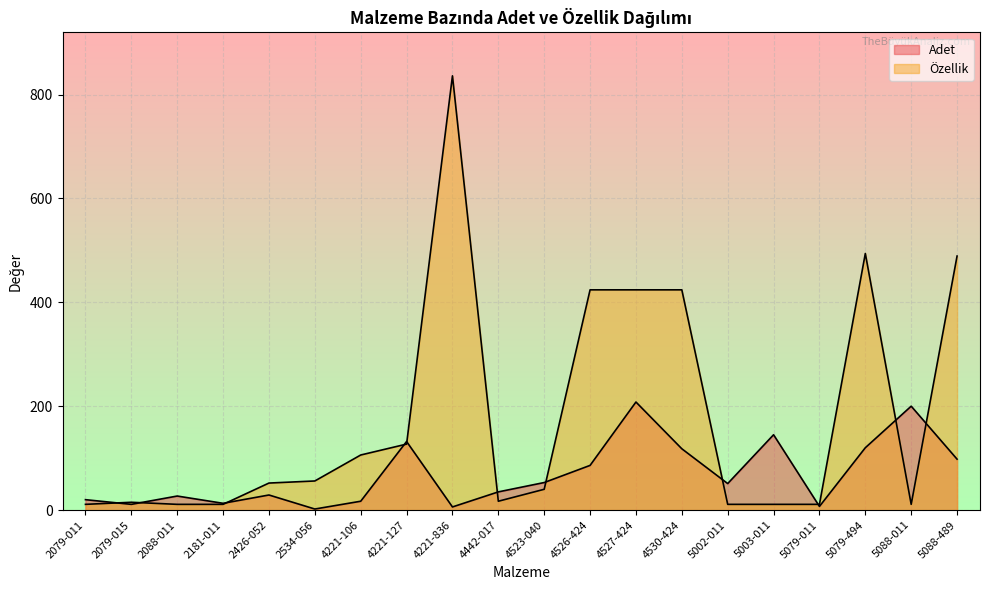

Rank the categories by Özellik value from highest to lowest.

4221-836, 5079-494, 5088-489, 4526-424, 4527-424, 4530-424, 4221-127, 4221-106, 2534-056, 2426-052, 4523-040, 4442-017, 2079-015, 2079-011, 2088-011, 2181-011, 5002-011, 5003-011, 5079-011, 5088-011